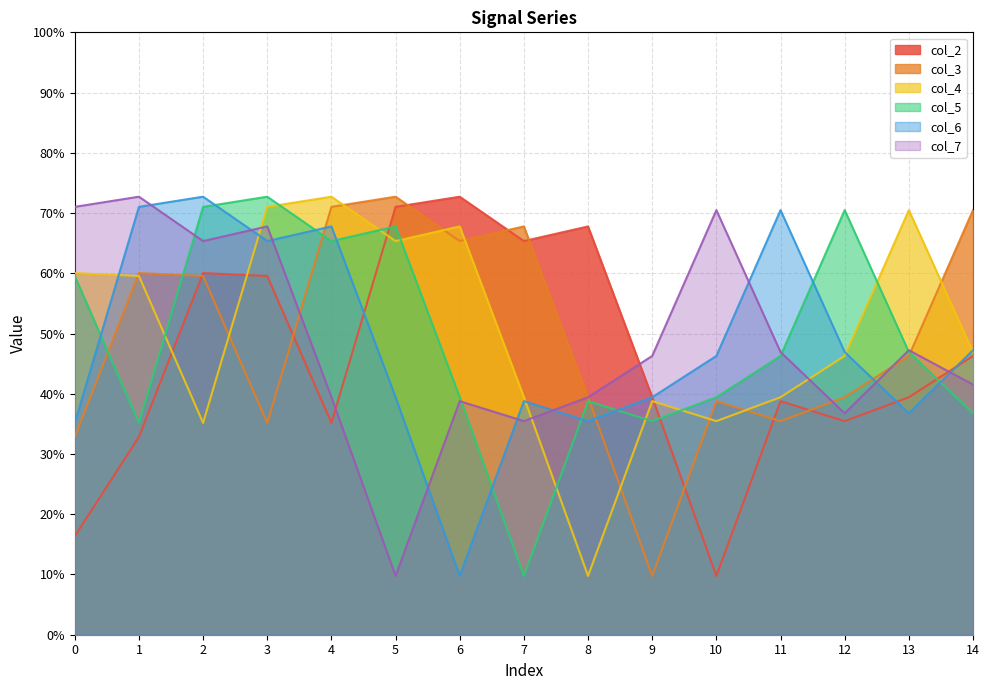

Reading left to right, what are all the values shown in this chart?

col_2: 0=16.4	1=32.8	2=60.0	3=59.5	4=35.2	5=71.0	6=72.7	7=65.3	8=67.8	9=39.4	10=9.8	11=38.8	12=35.5	13=39.4	14=46.3
col_3: 0=32.8	1=60.0	2=59.5	3=35.2	4=71.0	5=72.7	6=65.3	7=67.8	8=39.4	9=9.8	10=38.8	11=35.5	12=39.4	13=46.3	14=70.5
col_4: 0=60.0	1=59.5	2=35.2	3=71.0	4=72.7	5=65.3	6=67.8	7=39.4	8=9.8	9=38.8	10=35.5	11=39.4	12=46.3	13=70.5	14=46.9
col_5: 0=59.5	1=35.2	2=71.0	3=72.7	4=65.3	5=67.8	6=39.4	7=9.8	8=38.8	9=35.5	10=39.4	11=46.3	12=70.5	13=46.9	14=36.8
col_6: 0=35.2	1=71.0	2=72.7	3=65.3	4=67.8	5=39.4	6=9.8	7=38.8	8=35.5	9=39.4	10=46.3	11=70.5	12=46.9	13=36.8	14=47.2
col_7: 0=71.0	1=72.7	2=65.3	3=67.8	4=39.4	5=9.8	6=38.8	7=35.5	8=39.4	9=46.3	10=70.5	11=46.9	12=36.8	13=47.2	14=41.5